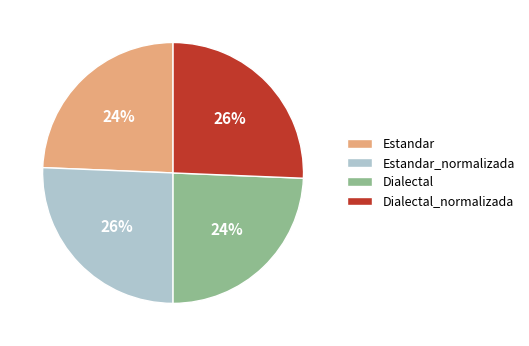

To the nearest percent, what is the average slice percentage?

25%